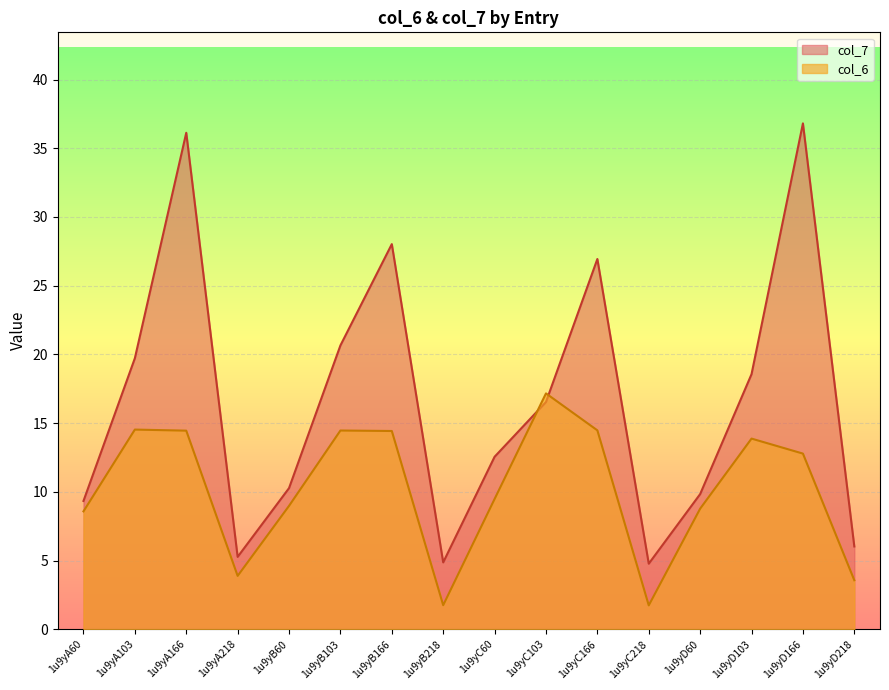

Reading left to right, what are all the values shown in this chart?

col_6: 1u9yA60=8.6	1u9yA103=14.5	1u9yA166=14.5	1u9yA218=3.9	1u9yB60=9.0	1u9yB103=14.5	1u9yB166=14.4	1u9yB218=1.8	1u9yC60=9.5	1u9yC103=17.2	1u9yC166=14.5	1u9yC218=1.7	1u9yD60=8.8	1u9yD103=13.9	1u9yD166=12.8	1u9yD218=3.6
col_7: 1u9yA60=9.3	1u9yA103=19.7	1u9yA166=36.1	1u9yA218=5.3	1u9yB60=10.3	1u9yB103=20.7	1u9yB166=28.0	1u9yB218=4.9	1u9yC60=12.6	1u9yC103=16.5	1u9yC166=26.9	1u9yC218=4.8	1u9yD60=9.8	1u9yD103=18.6	1u9yD166=36.8	1u9yD218=6.0